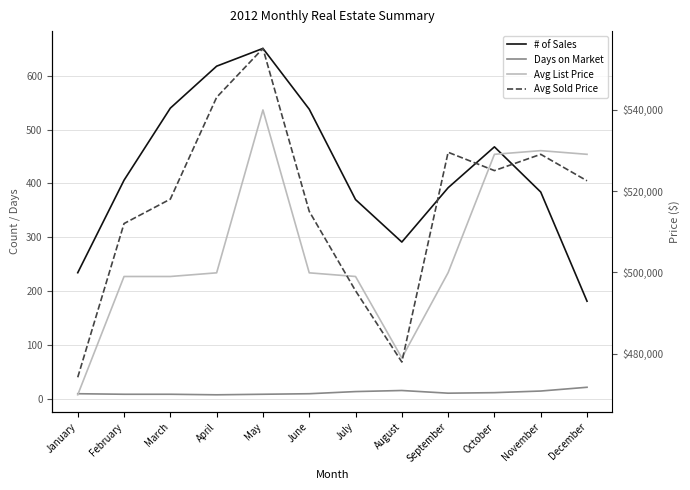

At which label does Avg List Price reach its peak?

May